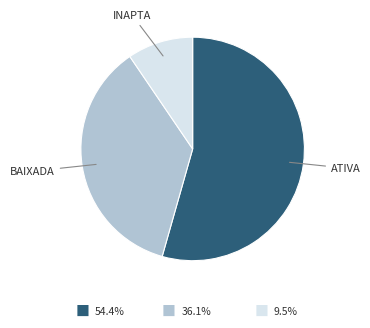

Which has a higher value, BAIXADA or INAPTA?

BAIXADA